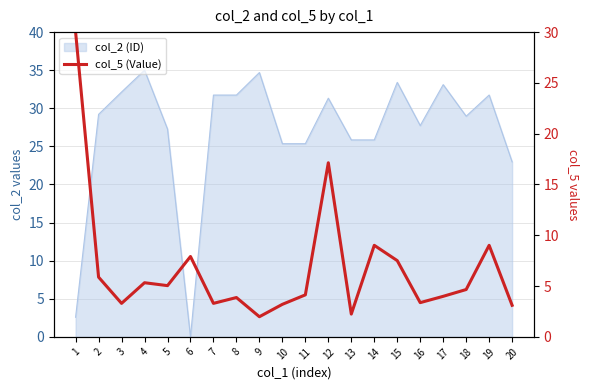

How many categories are shown in the chart?

20